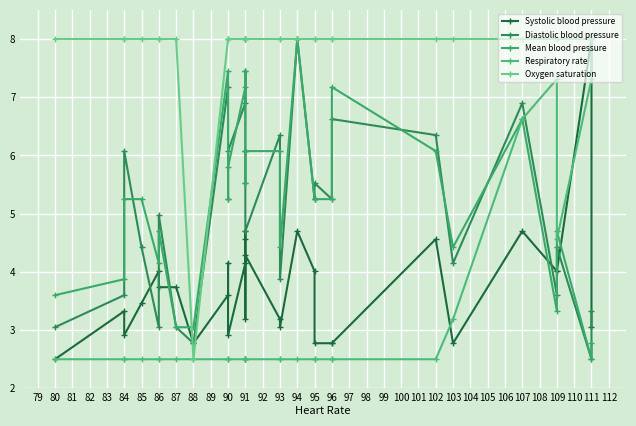

Is it true that Diastolic blood pressure equals 0.7 at 88?

False